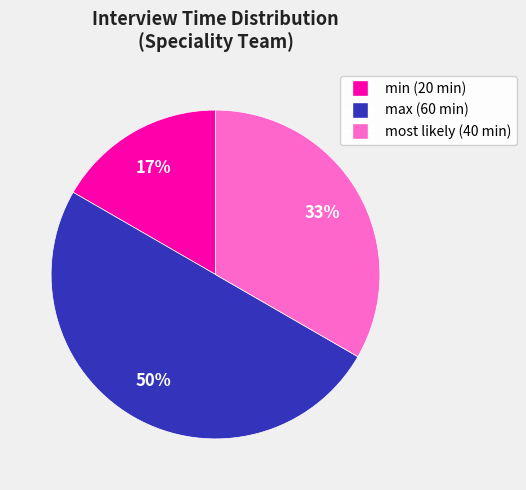

To the nearest percent, what is the average slice percentage?

33%